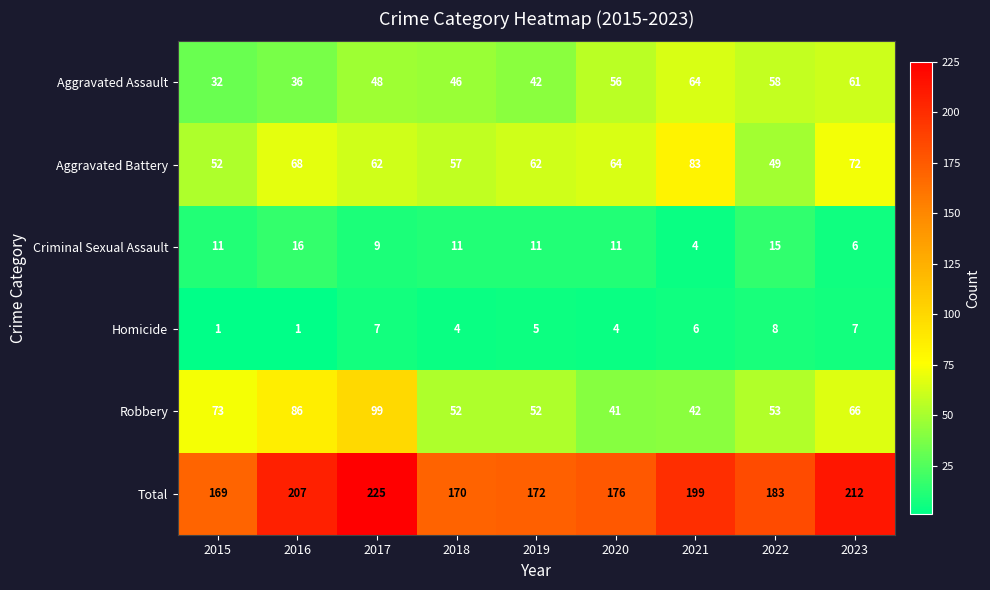

The Aggravated Assault series shows 58 at 2022. True or false?

True